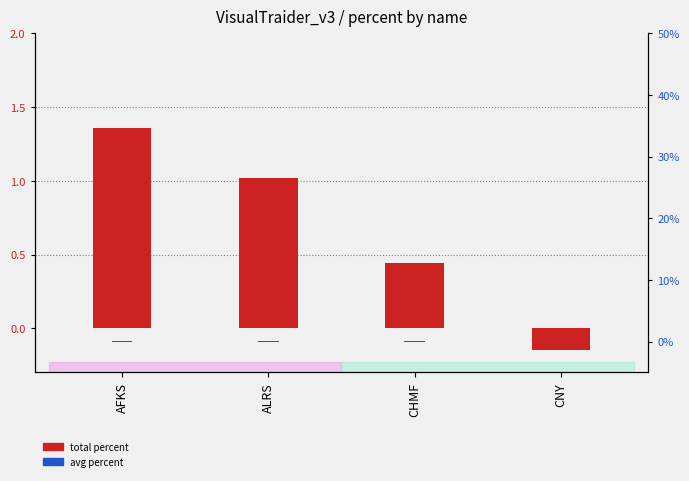

How many groups of bars are there?

4